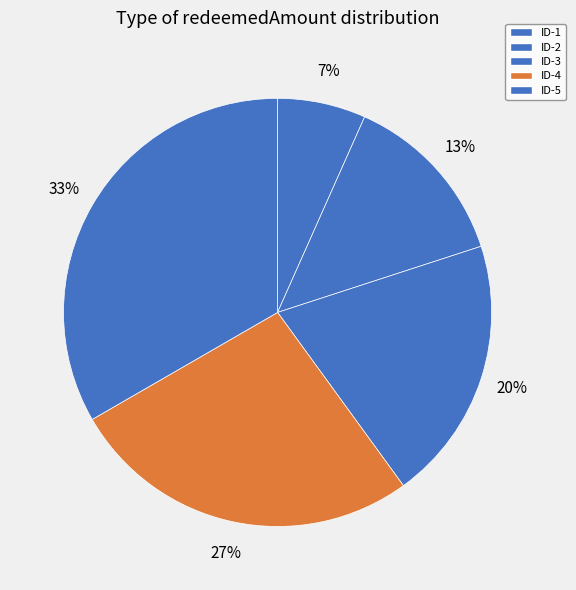

Rank the categories by value from highest to lowest.

ID-5, ID-4, ID-3, ID-2, ID-1